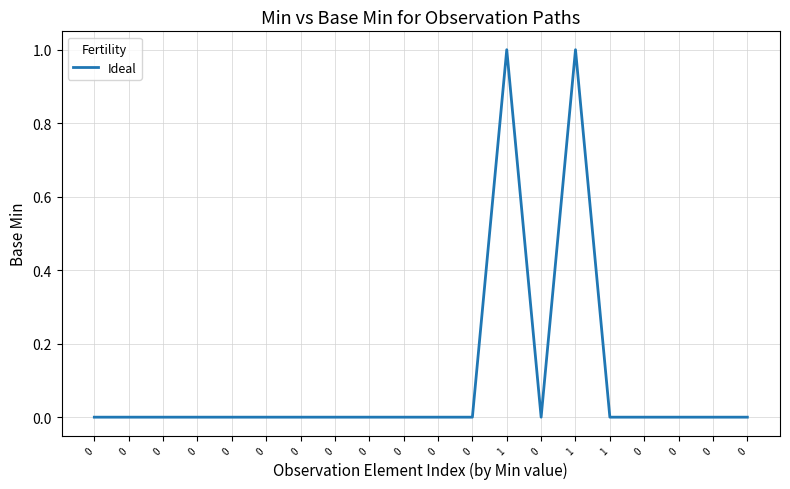

How many lines are shown in the chart?

1